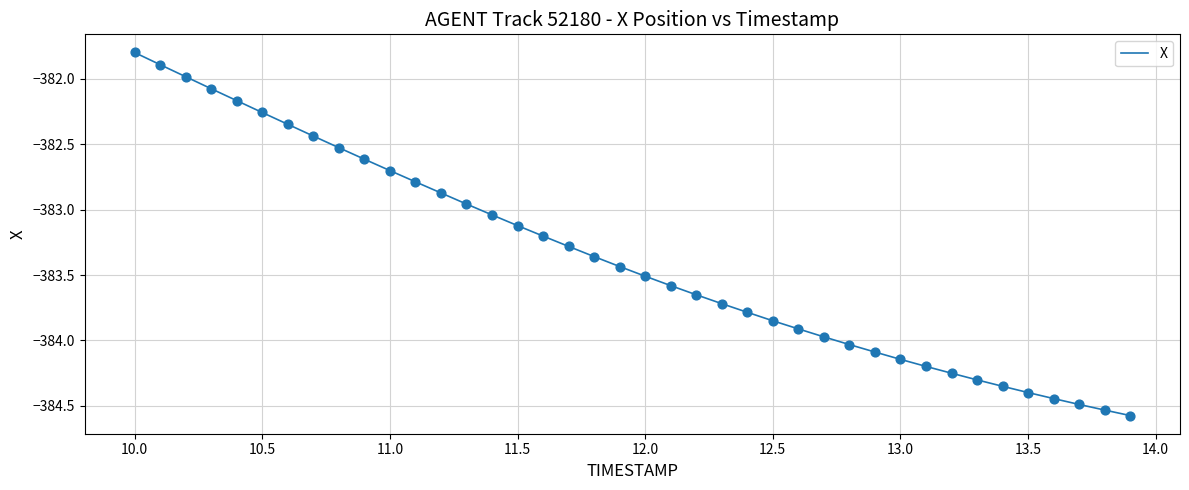

What is the greatest value displayed?

-381.8